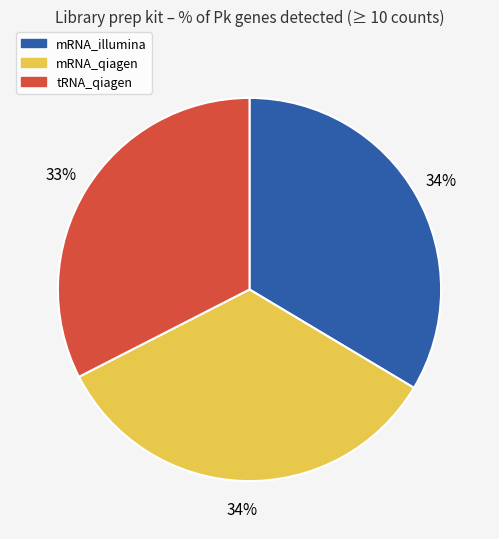

Count the number of slices in the pie.

3